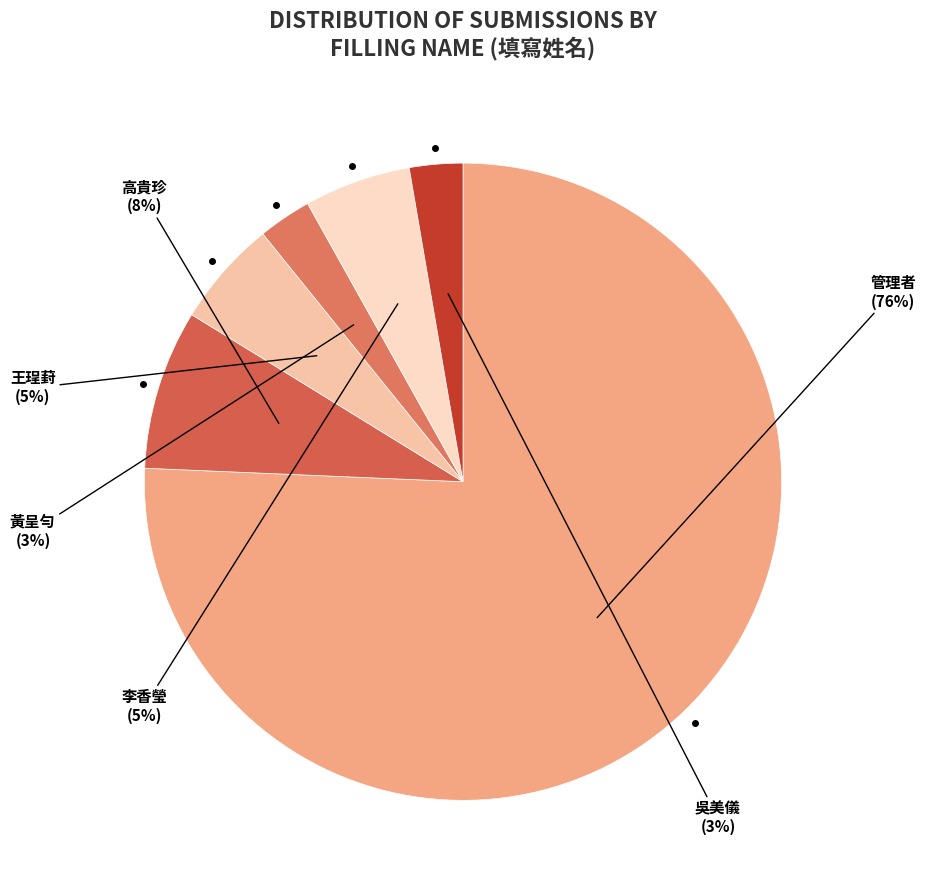

Is there any slice that represents more than half of the pie?

Yes